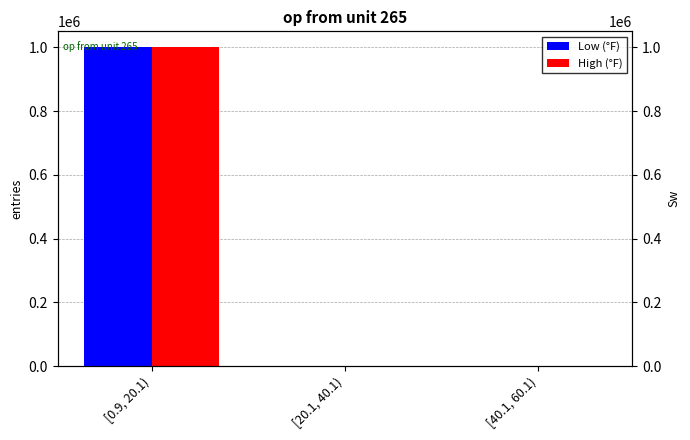

Between [0.9, 20.1) and [40.1, 60.1), which series saw the biggest shift?

Low (°F)